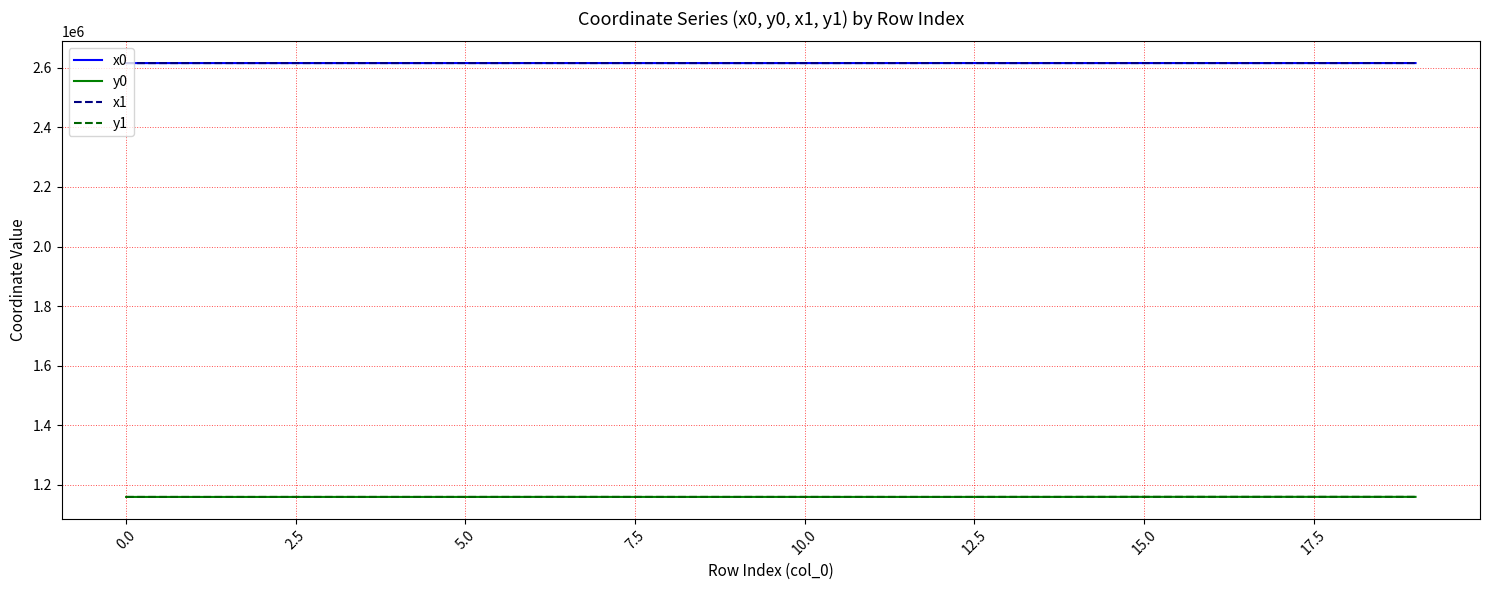

What is the smallest value displayed?

1159334.7